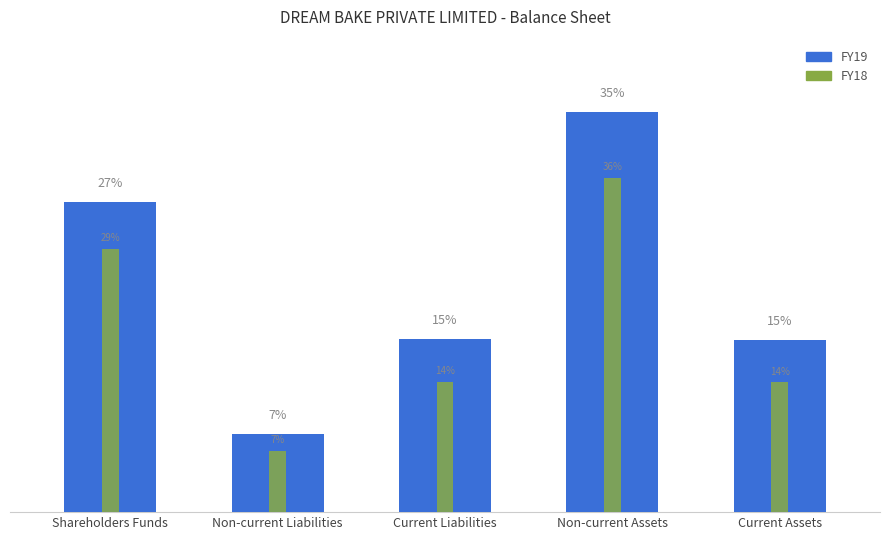

Which series has the largest total across all categories?

FY19